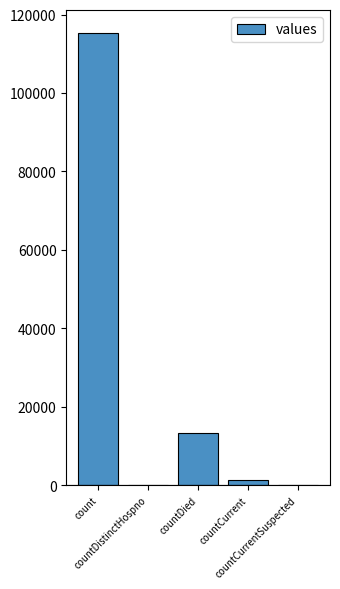

How many data points does each series have?

5